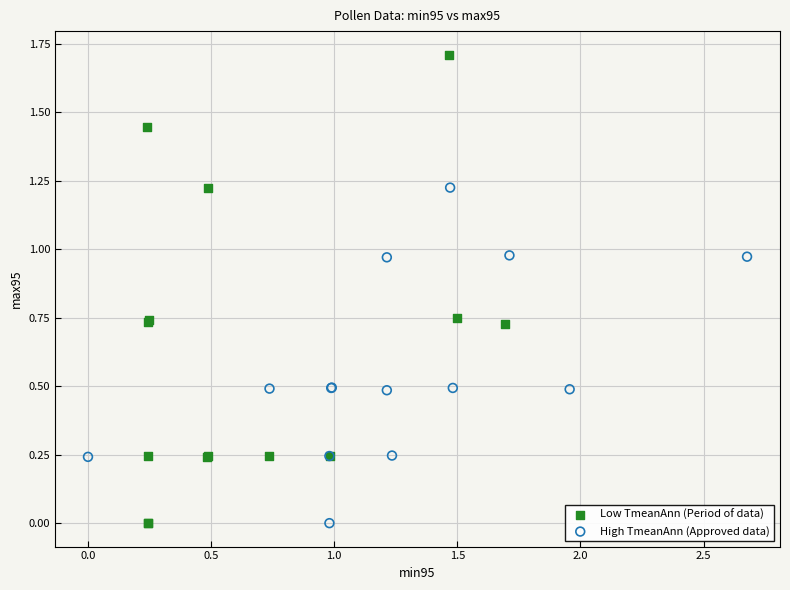

Which series contains the highest Y value?

Low TmeanAnn (Period of data)